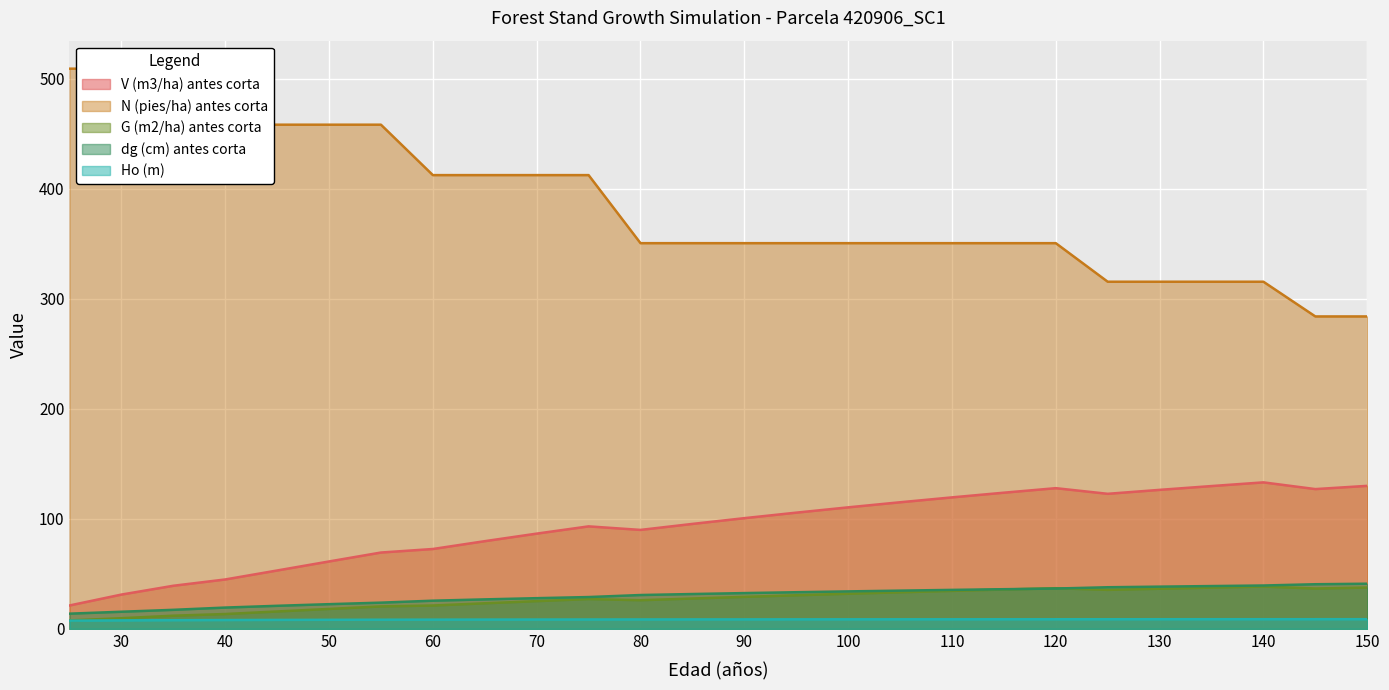

What is the maximum value shown in the chart?

509.3